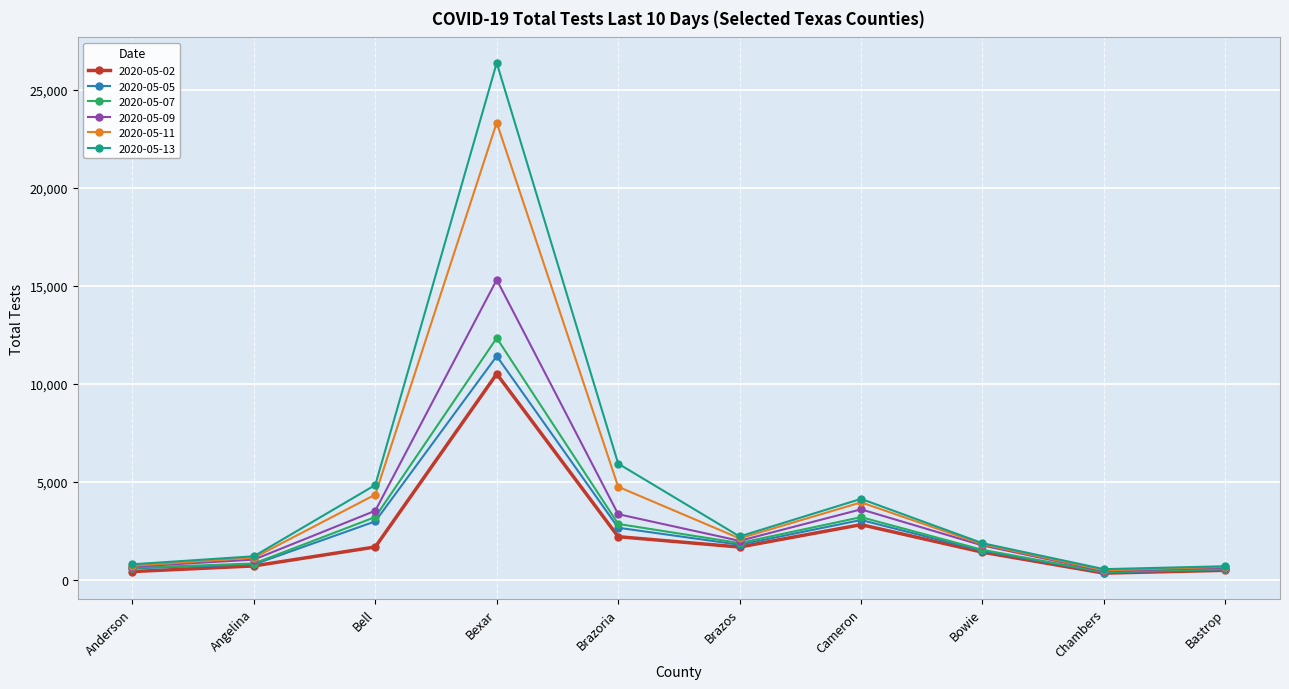

What is the greatest value displayed?

26358